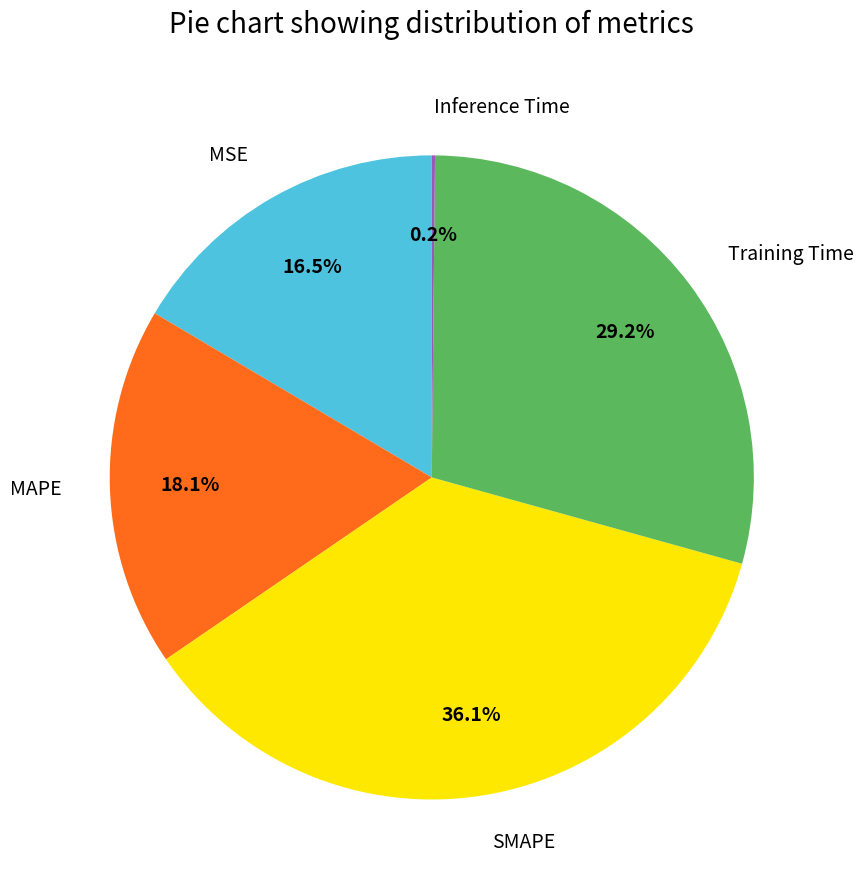

To the nearest percent, what percentage of the pie is SMAPE?

36%